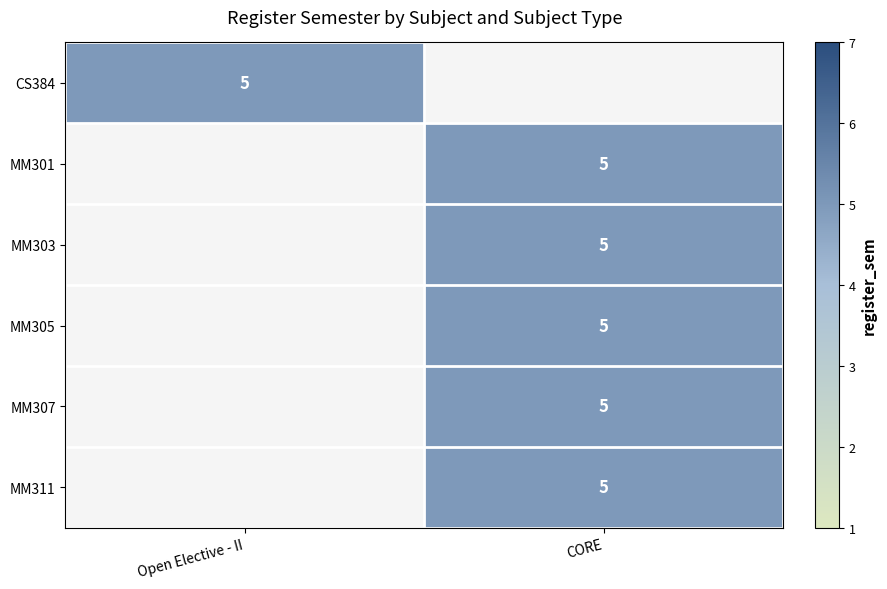

True or false: CS384 has a value of 1 at Open Elective - II.

False